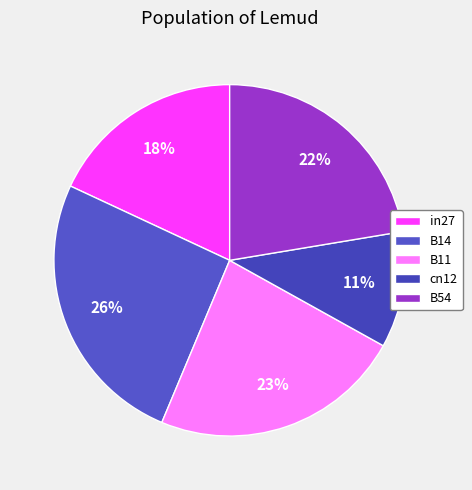

Is it true that in27 is 18% of the pie?

True